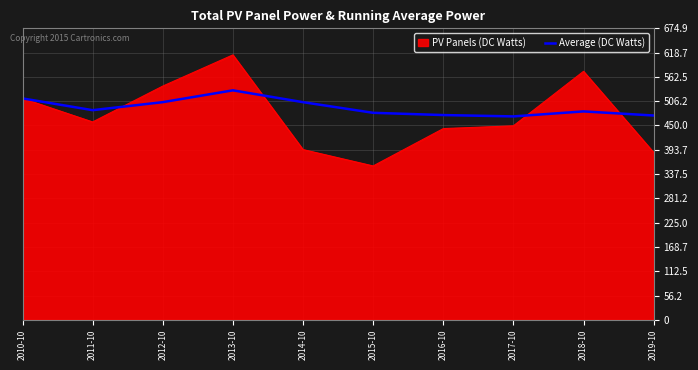

Rank the series at 2013-10 from highest to lowest value.

PV Panels (DC Watts), Average (DC Watts)